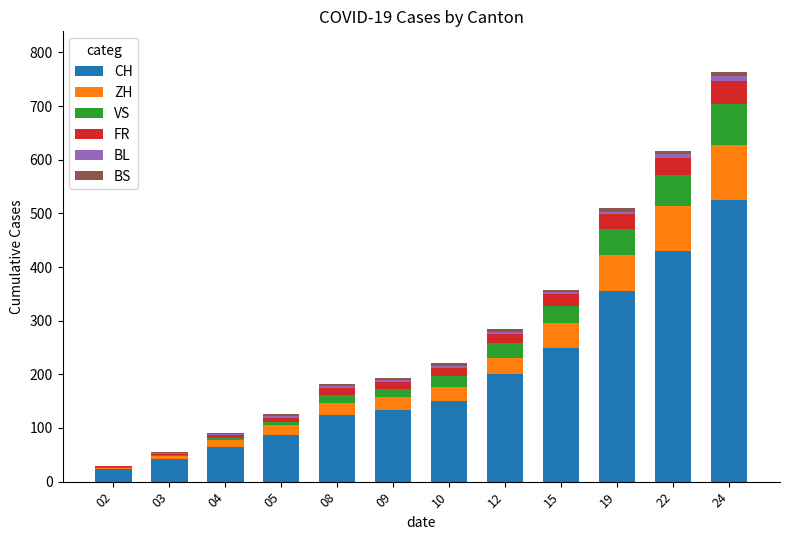

What is the maximum value for CH?

525